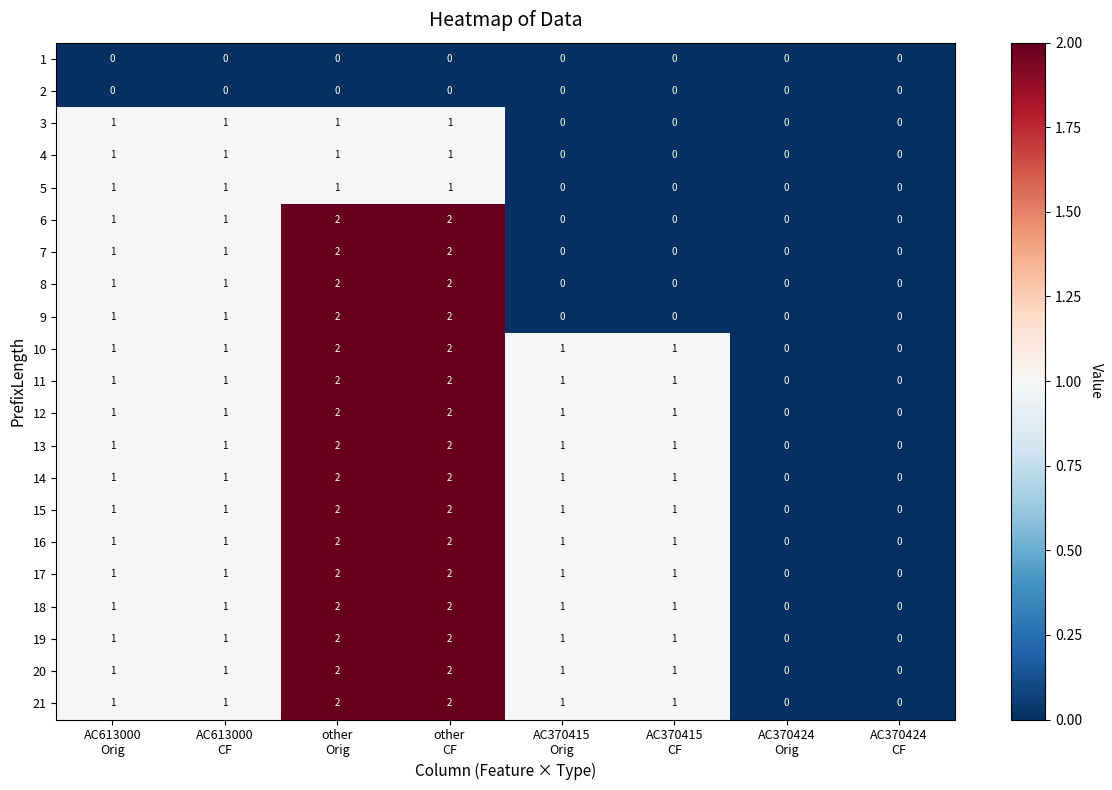

How many 7 values are between 0 and 2?

8